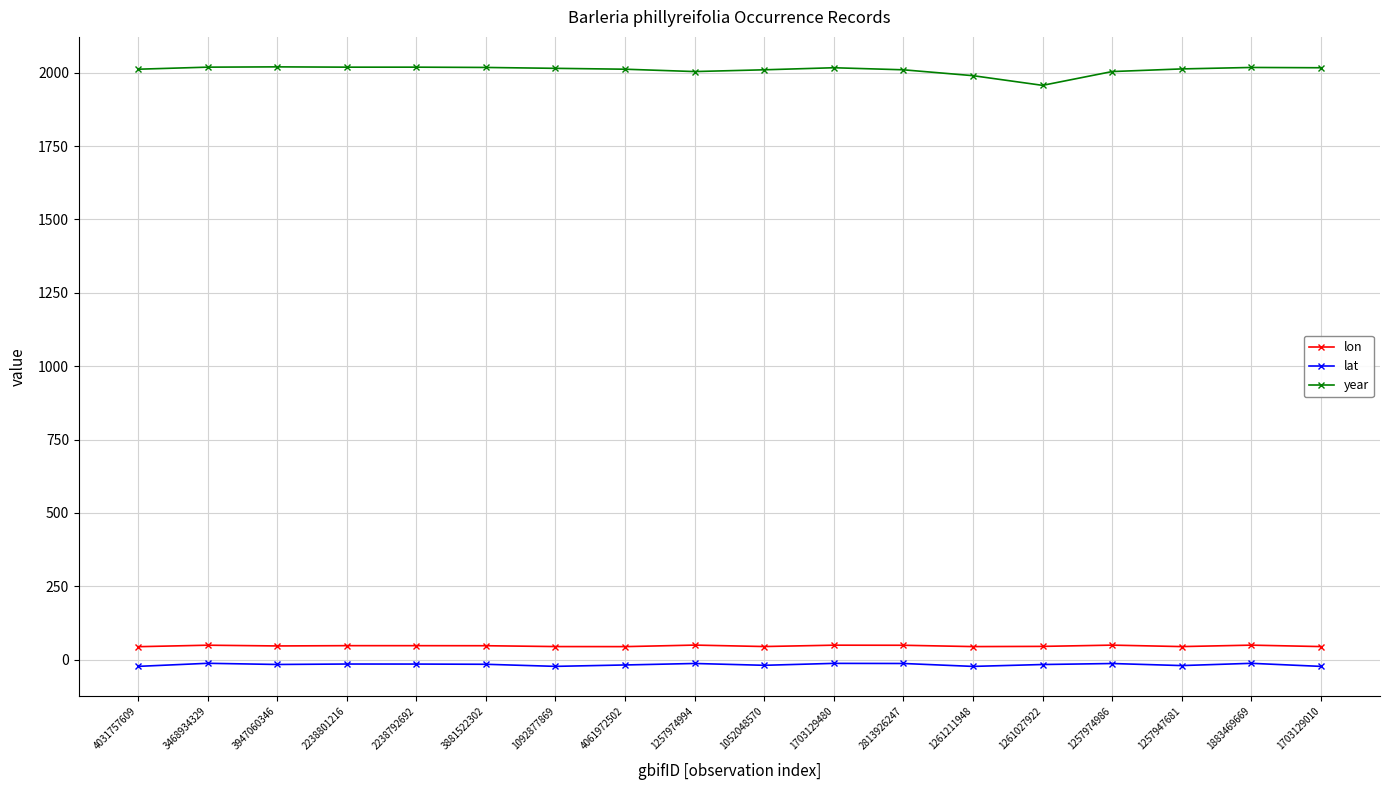

Does the chart have visible grid lines?

Yes